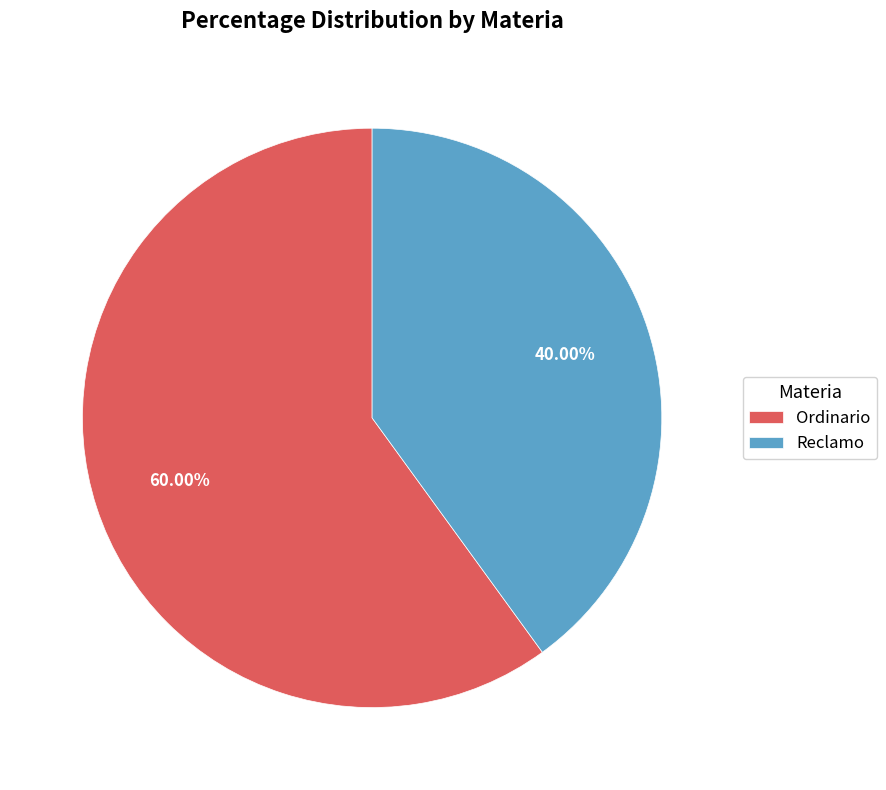

Is there a majority slice in this chart?

Yes